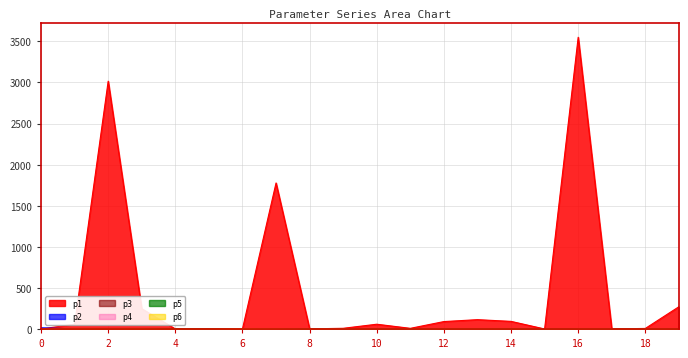

In p1, how many points are lower than both neighbors (excluding endpoints)?

5